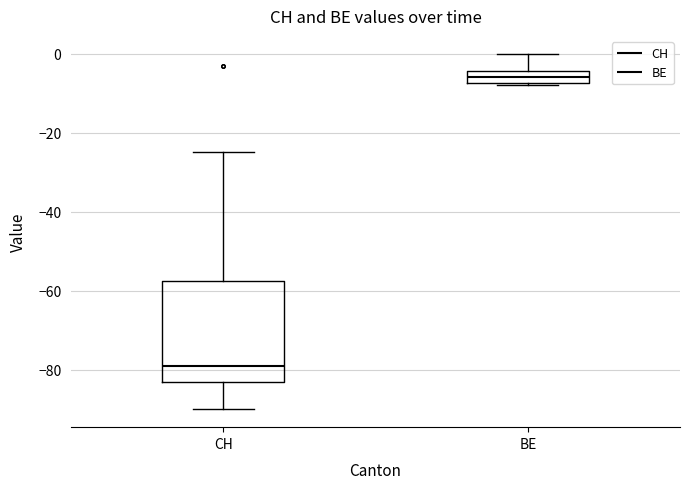

Reading left to right, read every box against the y-axis: the position of its median line, the range the box covers, and the ends of its whiskers. The values are not printed on the chart, so give them approximately, as read against the axis.

CH: median -78, box -82 to -58, whiskers -90 to -24
BE: median -6, box -8 to -4, whiskers -8 to 0